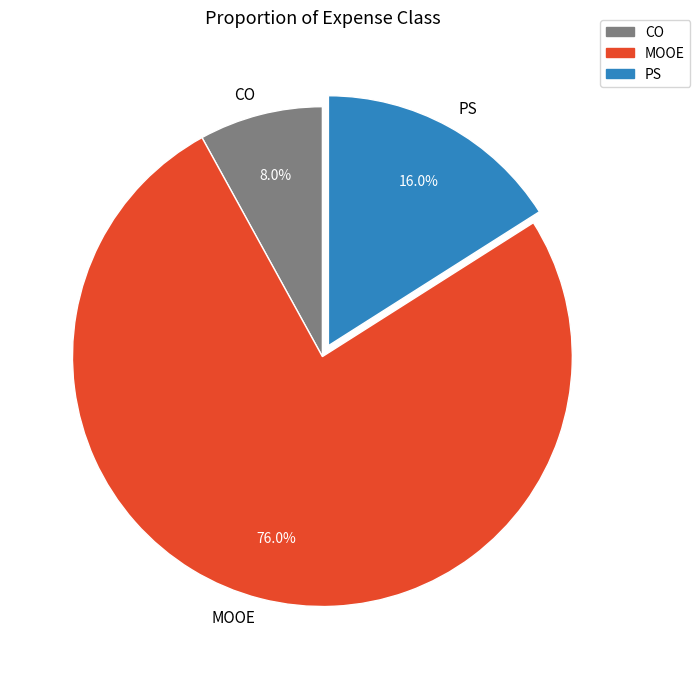

Count the number of slices in the pie.

3